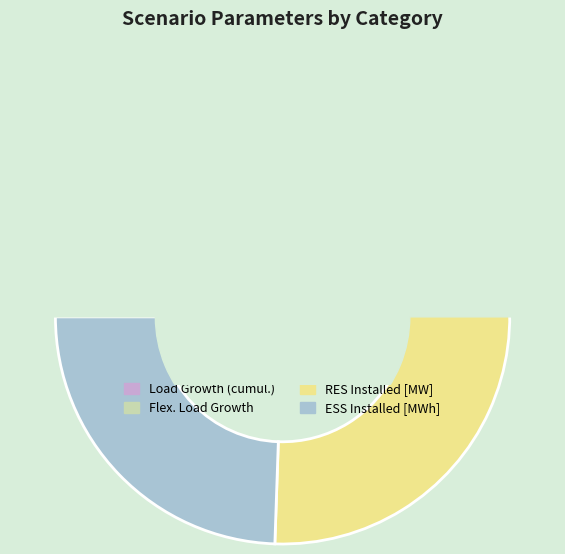

Count the number of slices in the pie.

4